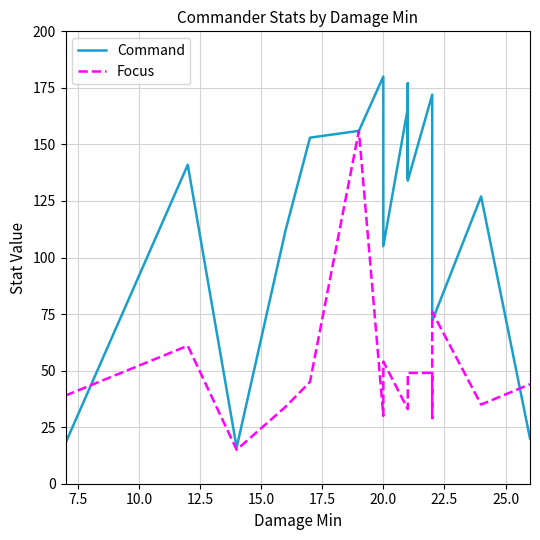

How many data points in Focus are above 44?

7